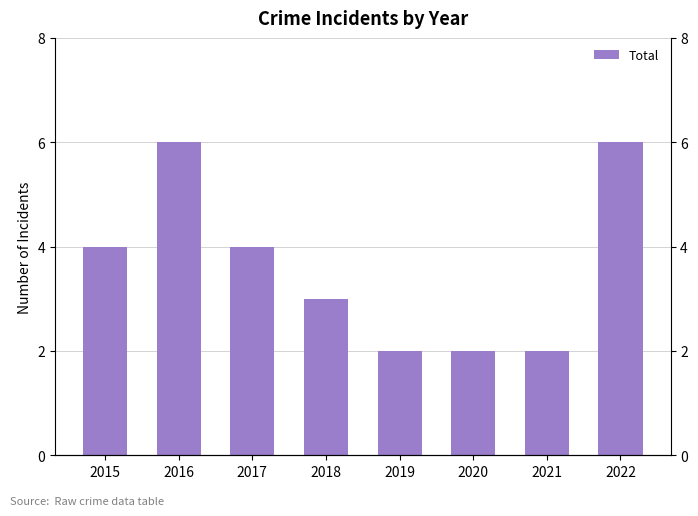

Count the number of categories in the chart.

8